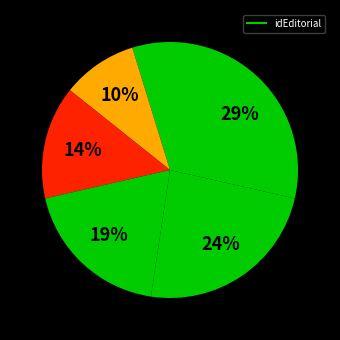

Count the number of slices in the pie.

6